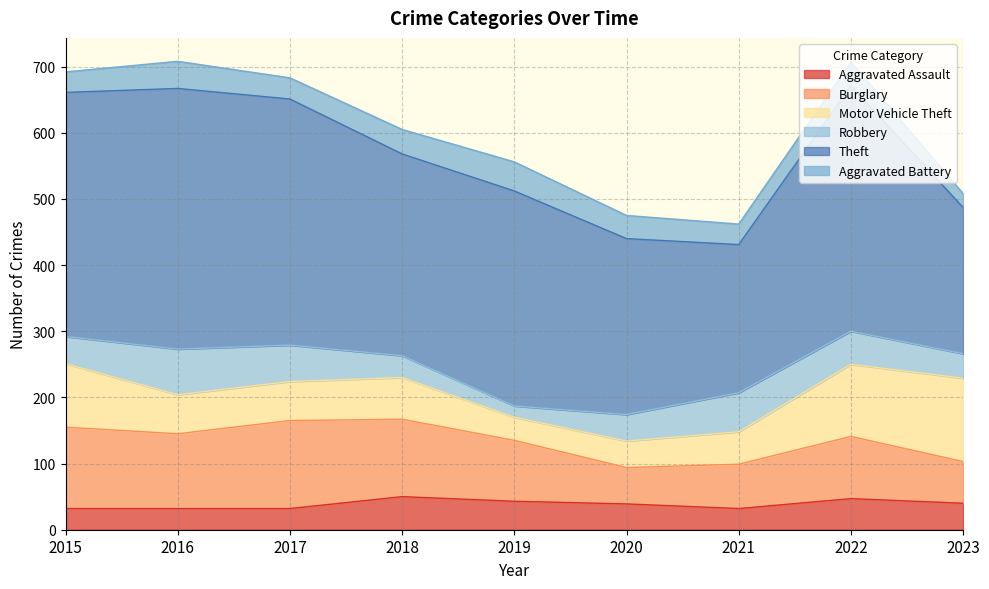

True or false: Aggravated Assault and Theft cross at least once.

False